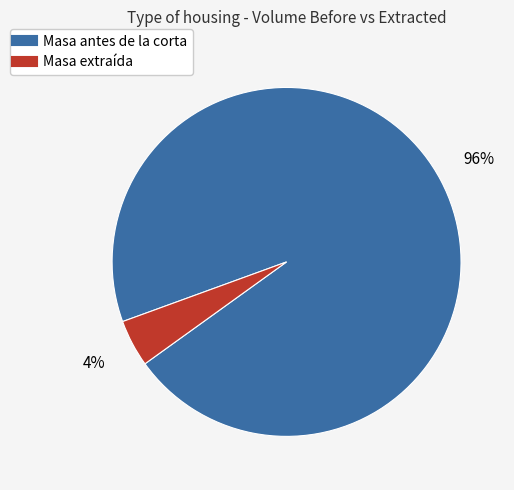

To the nearest percent, what is the average slice percentage?

50%